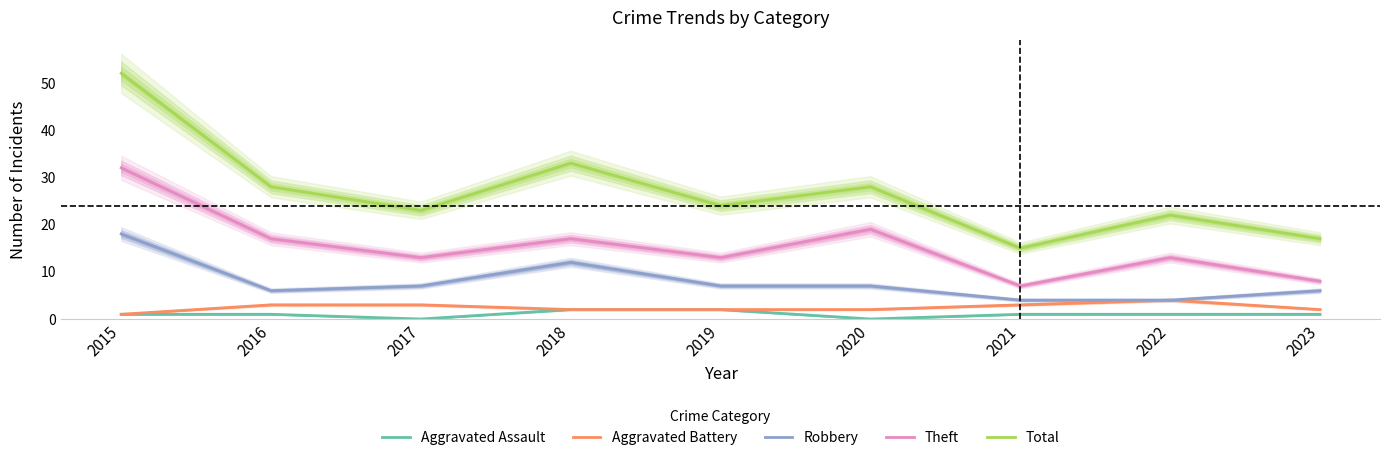

What is the maximum value shown in the chart?

52